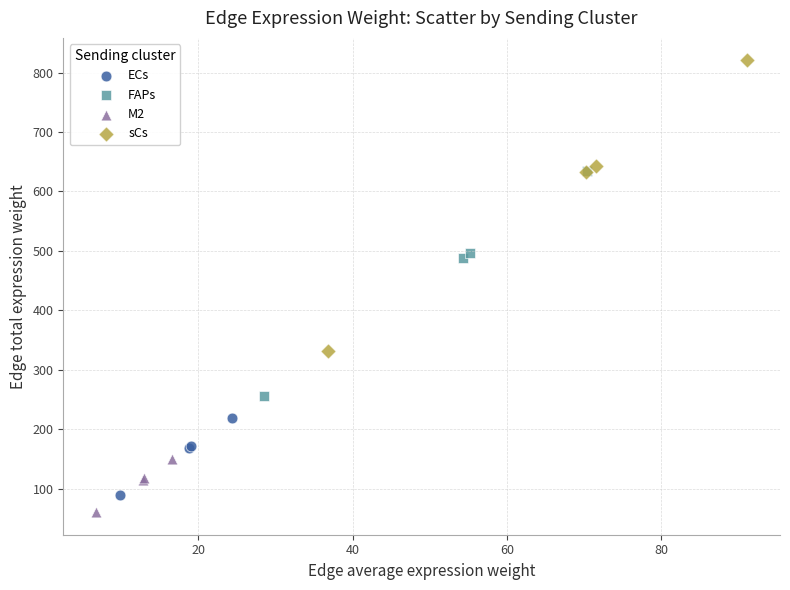

Which series has the widest spread of Y values?

sCs